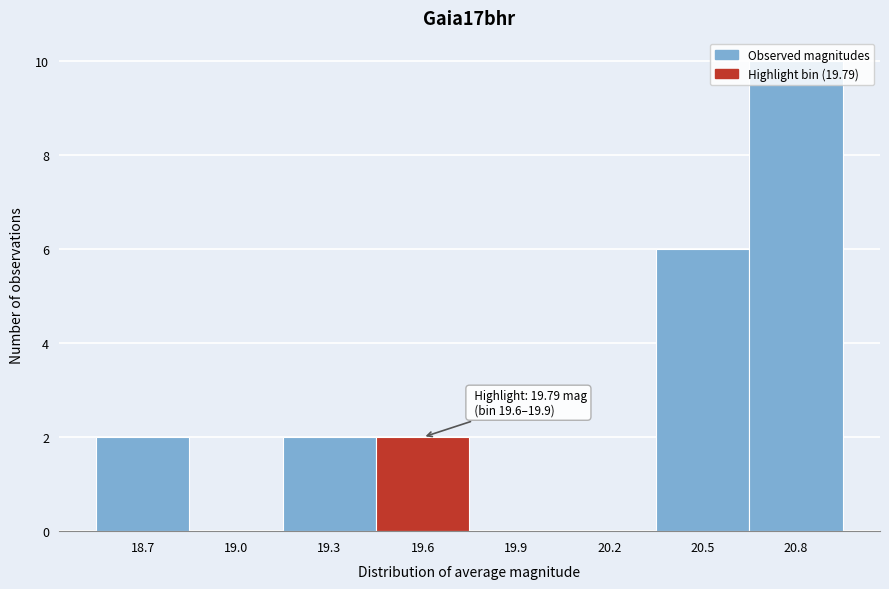

What is the sum of the values at 19.3 and 20.5?

8